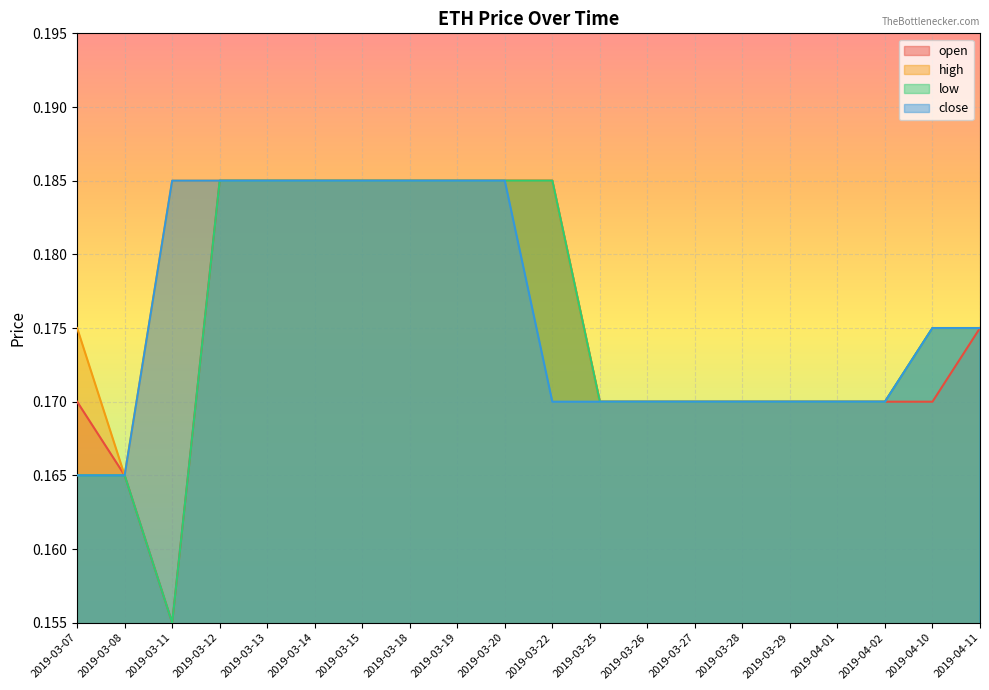

What is the label of the 1st point from the right?

2019-04-11